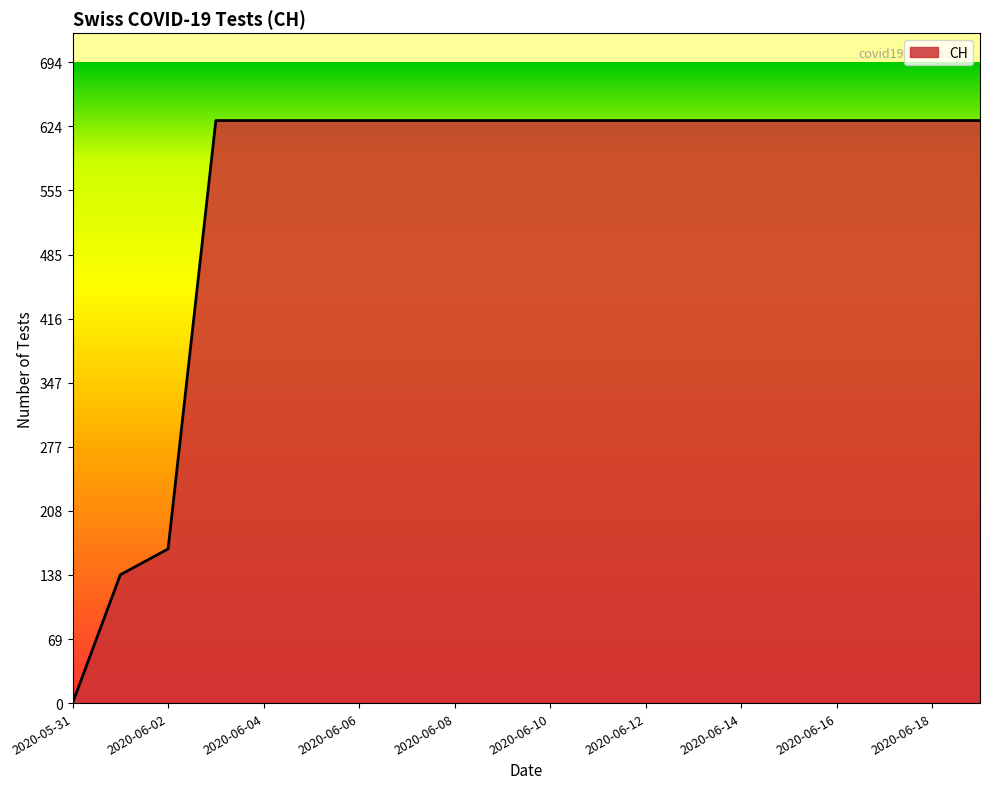

What is the greatest value displayed?

631